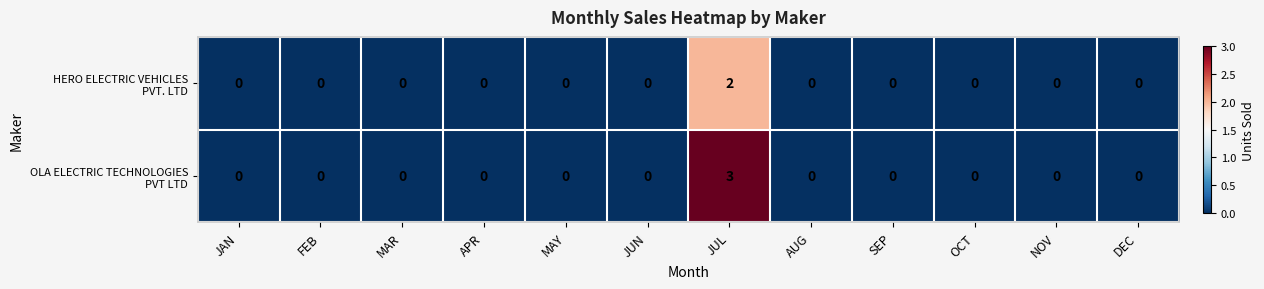

Which label corresponds to the largest value in the chart?

JUL